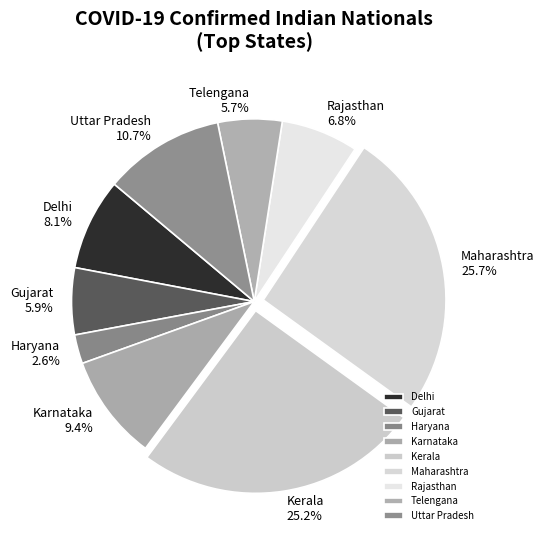

What is the smallest slice in the pie chart?

Haryana